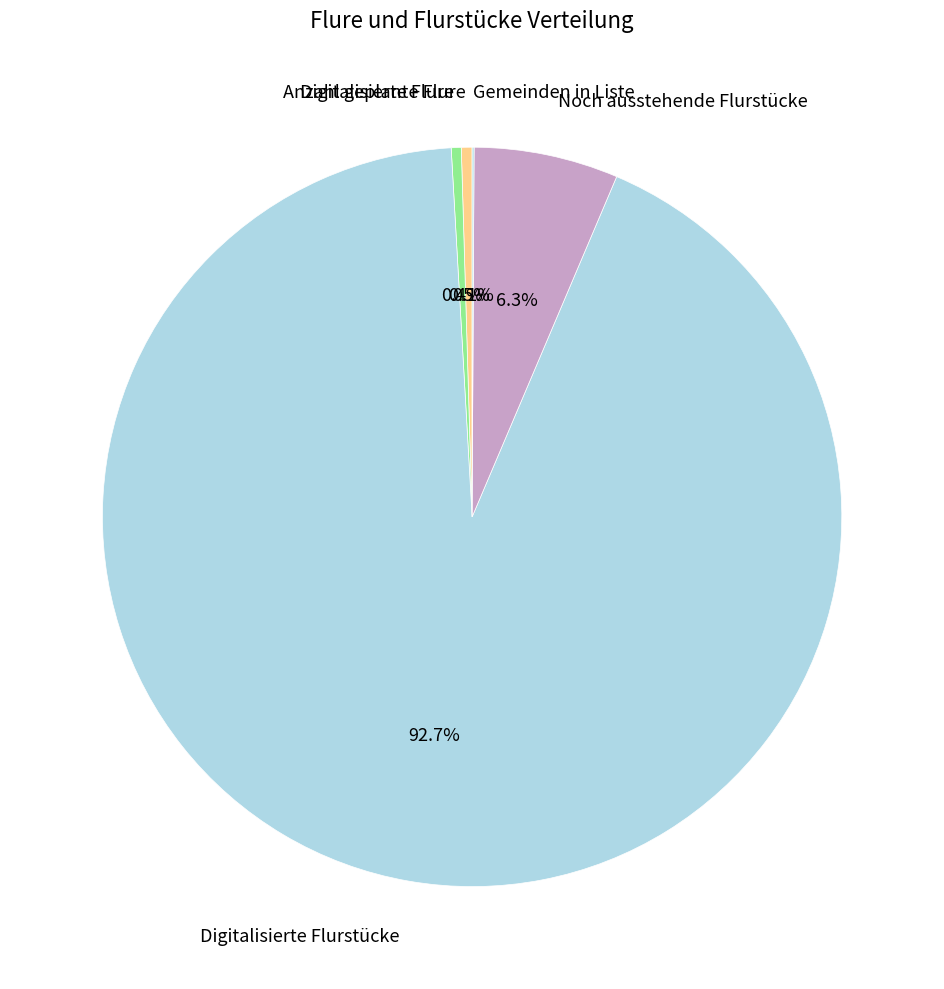

What percentage is NOT represented by Anzahl geplante Flure?

99.5%